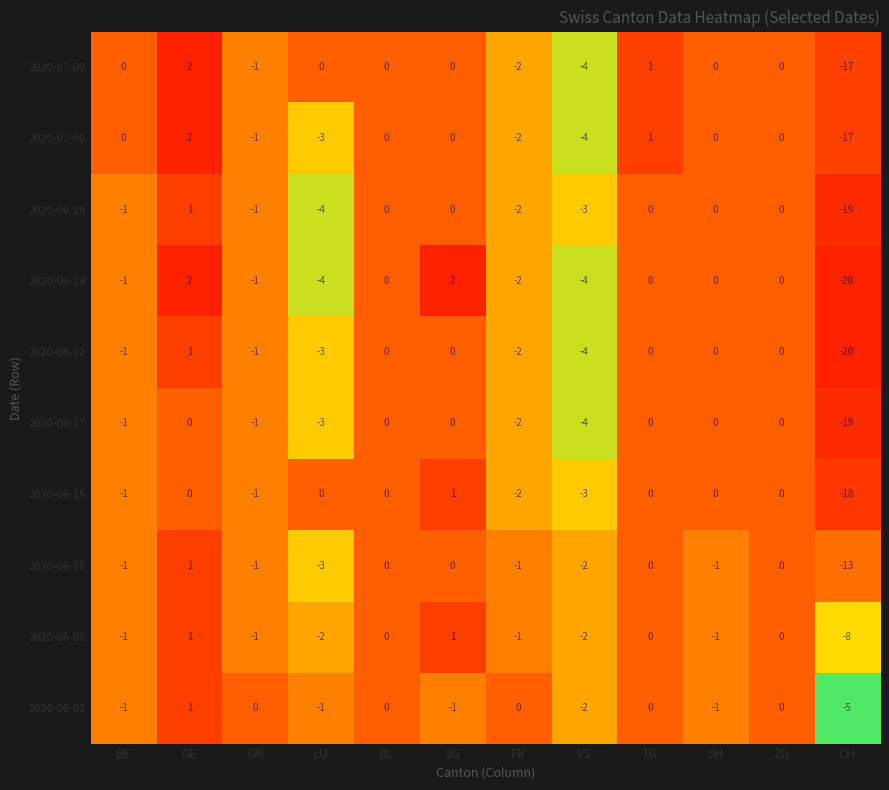

How many 2020-06-02 values are between -1 and 0?

9